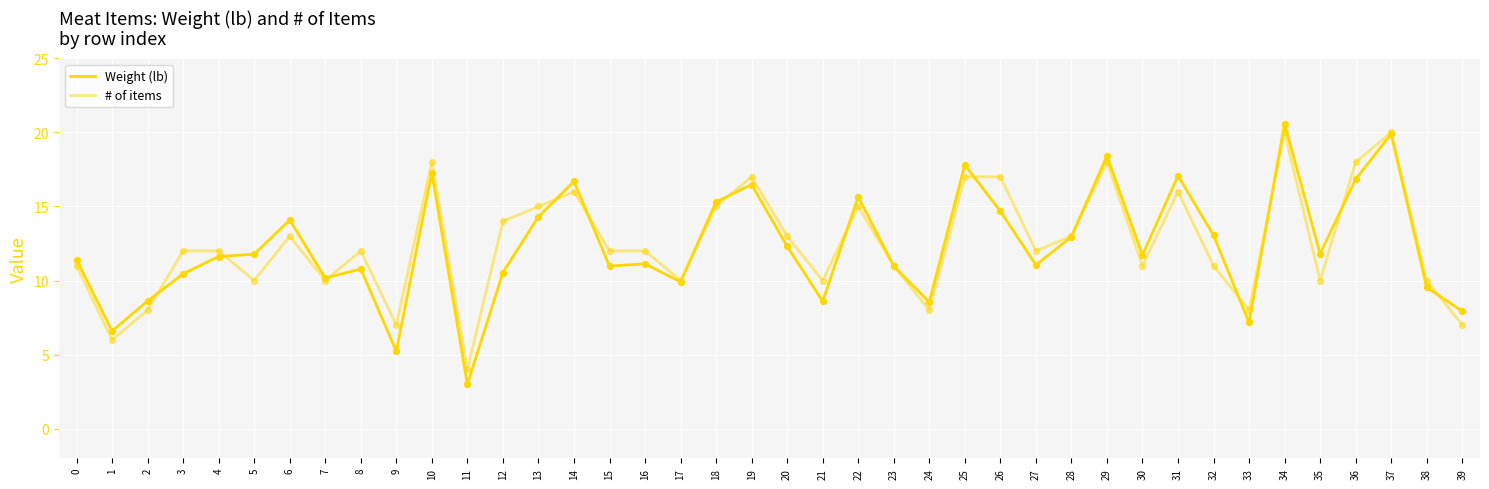

How many lines are shown in the chart?

2